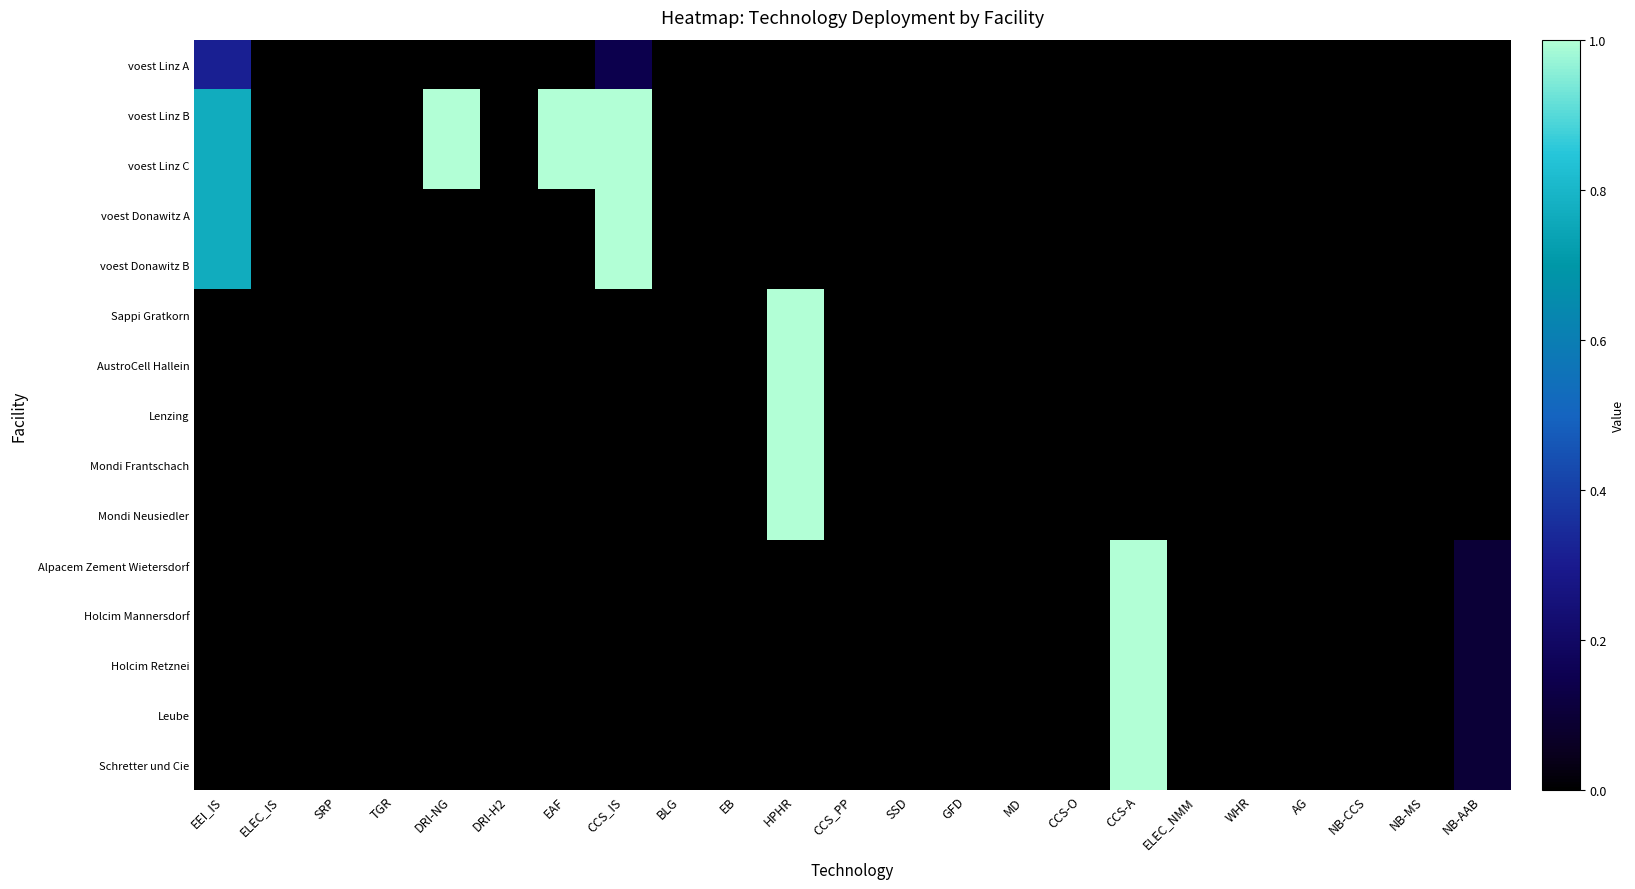

How many distinct data groups are displayed?

15